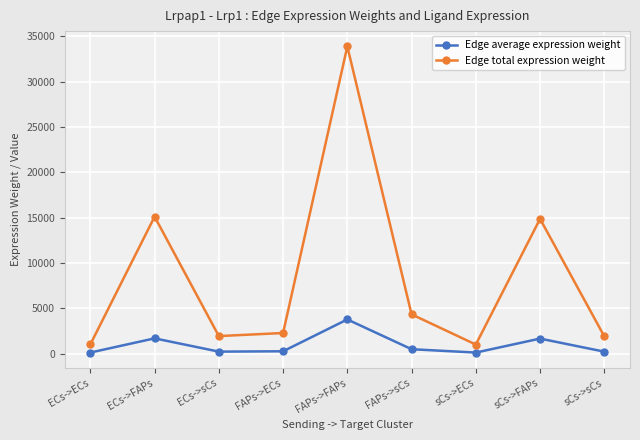

Between ECs->FAPs and ECs->sCs, which series saw the biggest shift?

Edge total expression weight